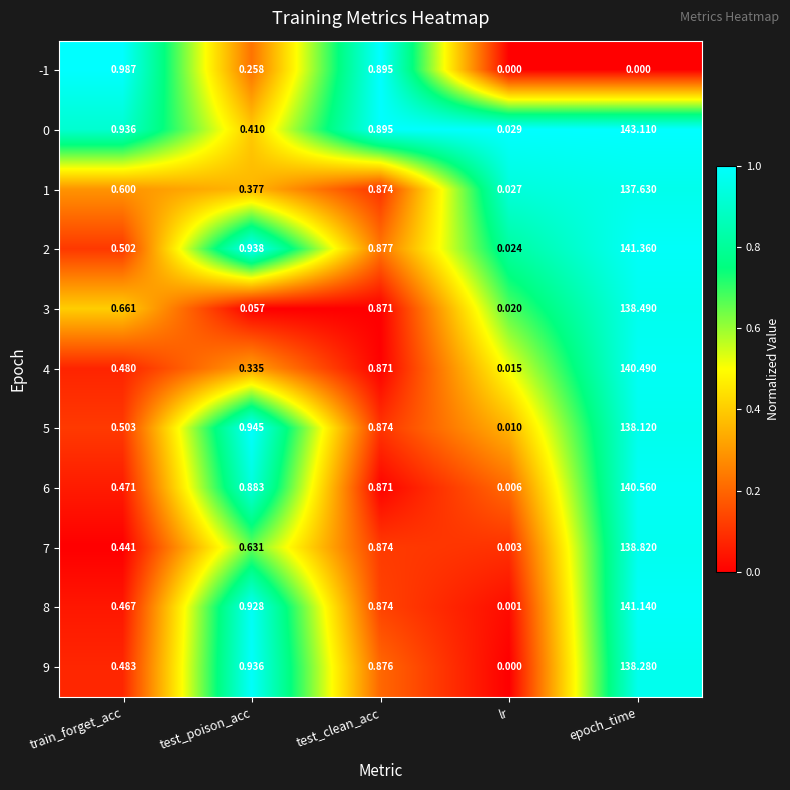

Where is 4 nearest to the value 70?

test_clean_acc